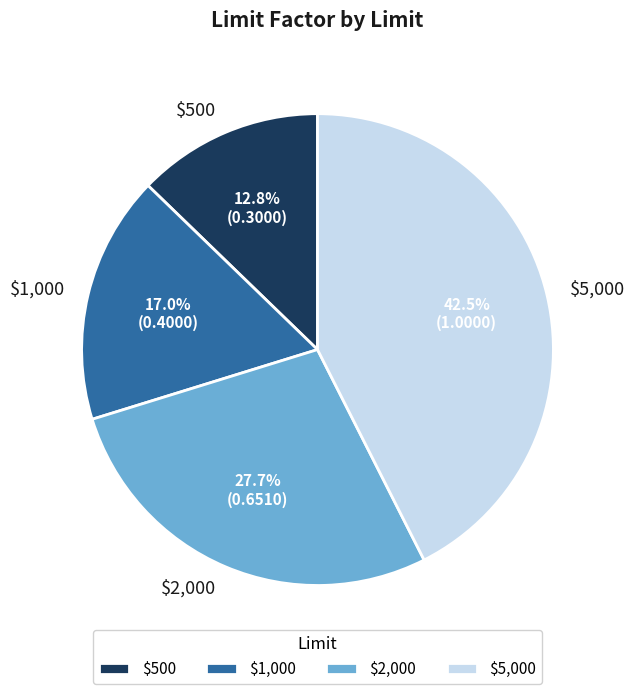

What is the smallest slice in the pie chart?

$500